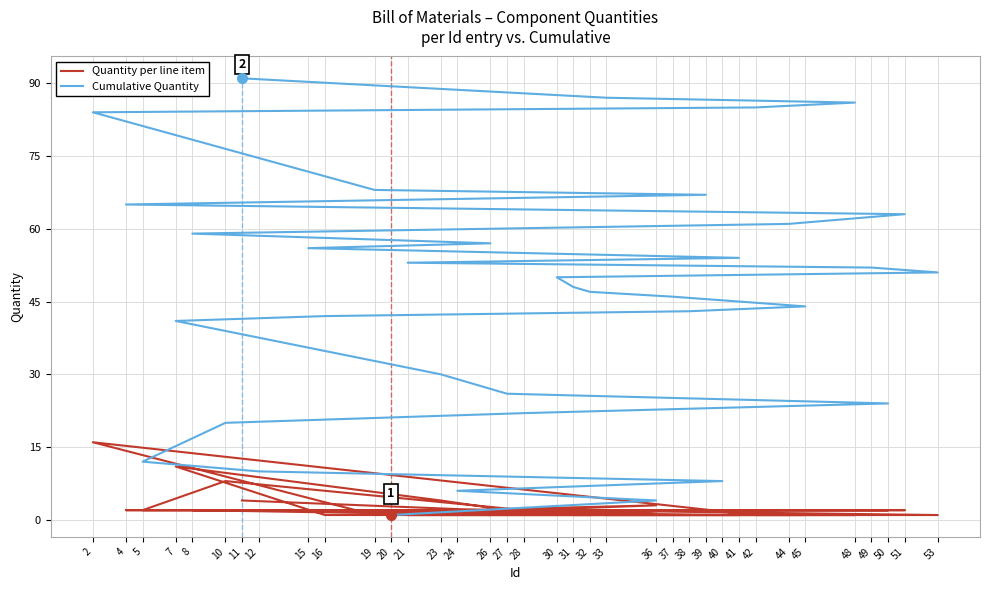

Between 5 and 50, which series saw the biggest shift?

Cumulative Quantity